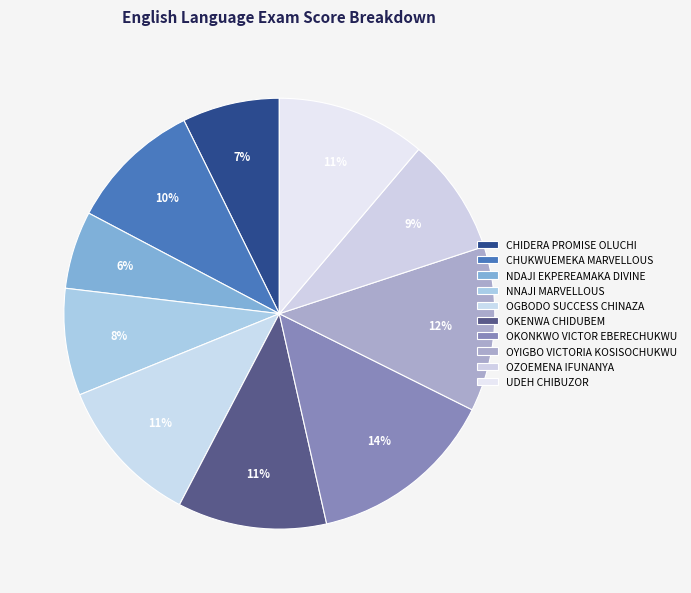

Rank the categories by value from highest to lowest.

OKONKWO VICTOR EBERECHUKWU, OYIGBO VICTORIA KOSISOCHUKWU, OGBODO SUCCESS CHINAZA, OKENWA CHIDUBEM, UDEH CHIBUZOR, CHUKWUEMEKA MARVELLOUS, OZOEMENA IFUNANYA, NNAJI MARVELLOUS, CHIDERA PROMISE OLUCHI, NDAJI EKPEREAMAKA DIVINE